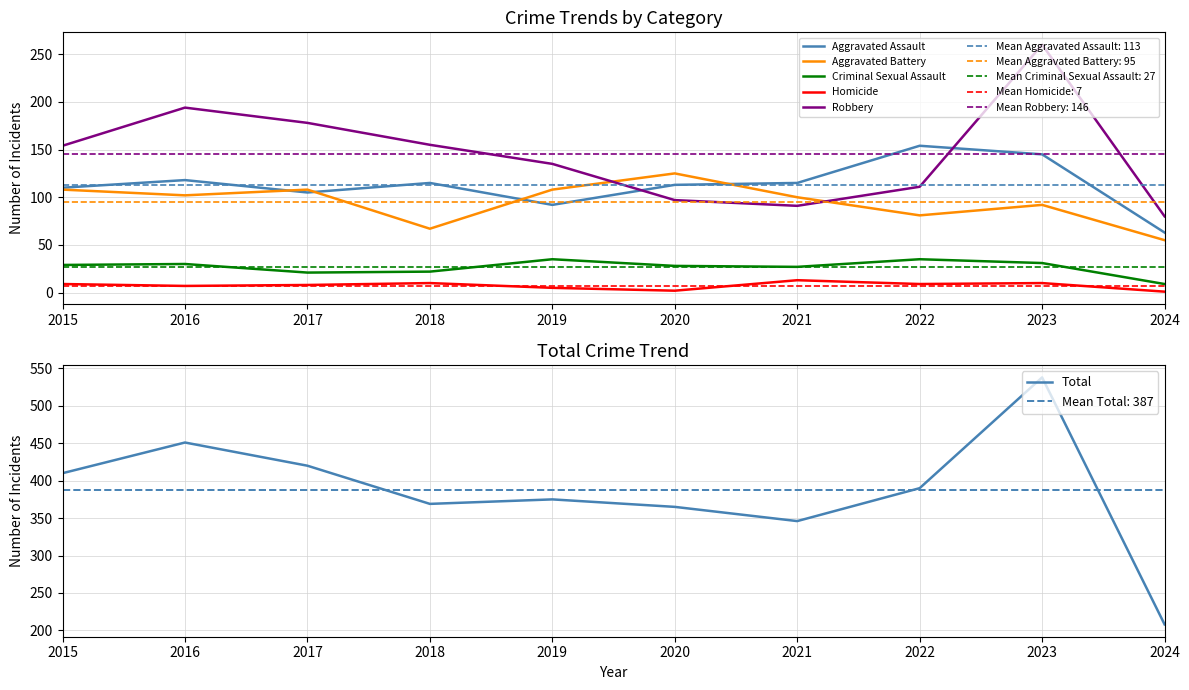

At which category does Aggravated Battery reach its first local valley?

2016